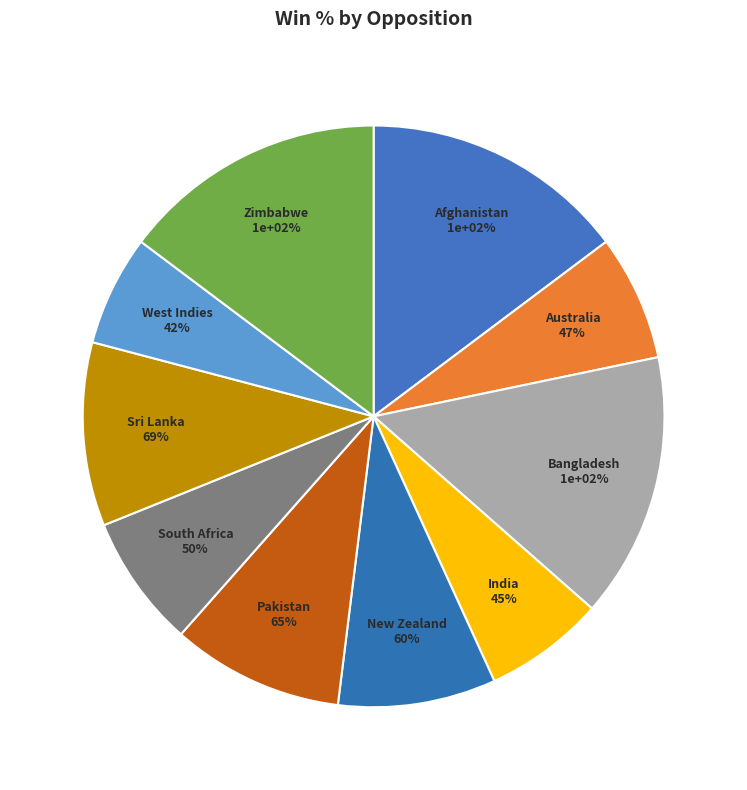

To the nearest percent, what percentage of the pie is Afghanistan?

15%